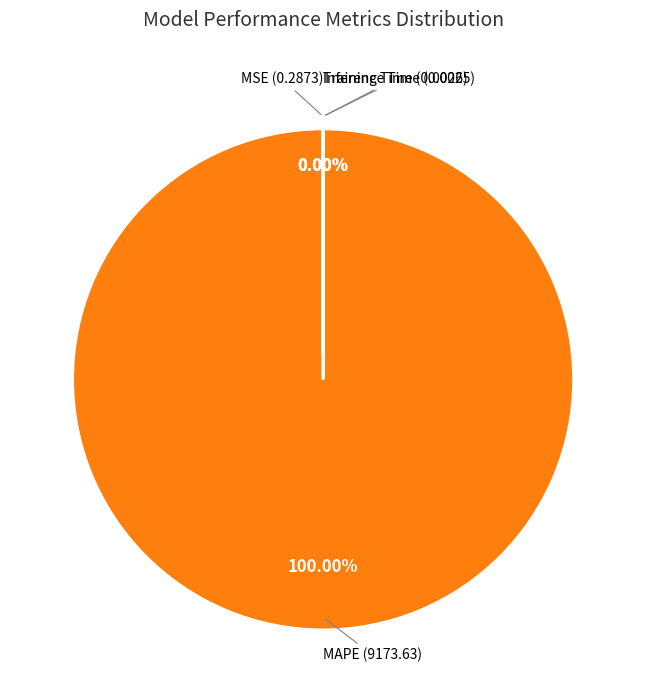

To the nearest percent, what is the average slice percentage?

25%